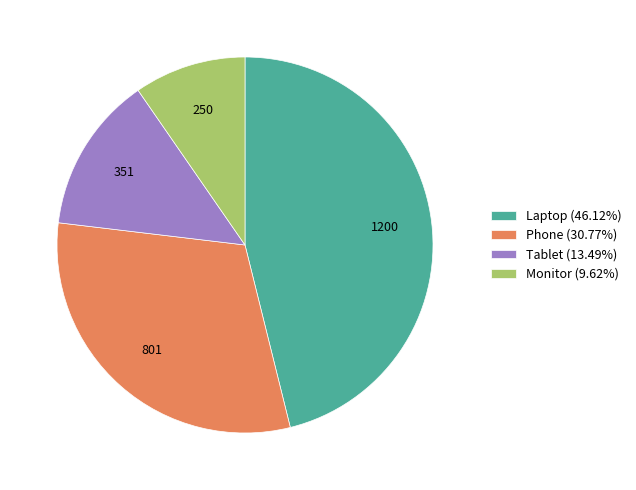

Is the sum of Laptop (46.12%) and Phone (30.77%) greater than half?

Yes